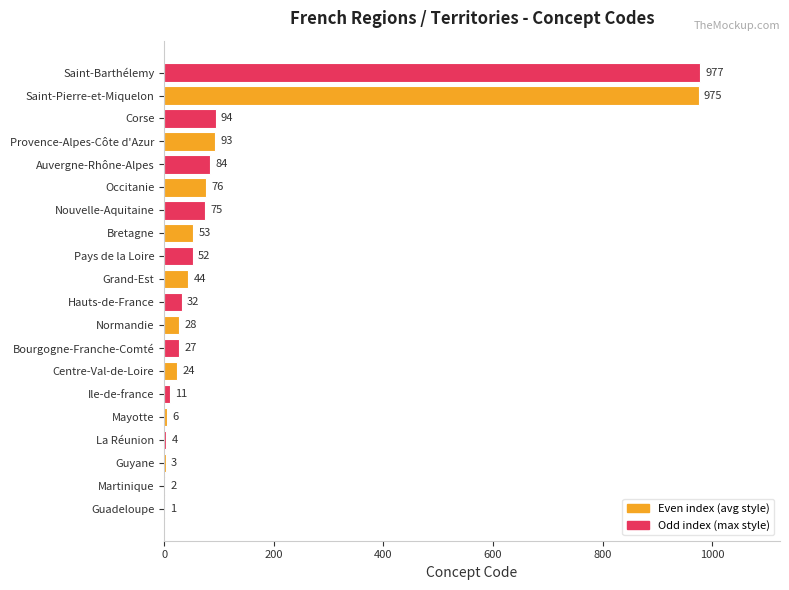

How many categories are shown in the chart?

20